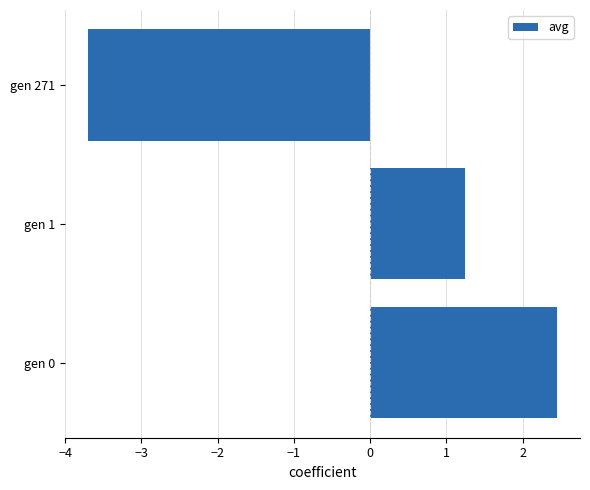

Does the chart contain any negative values?

Yes